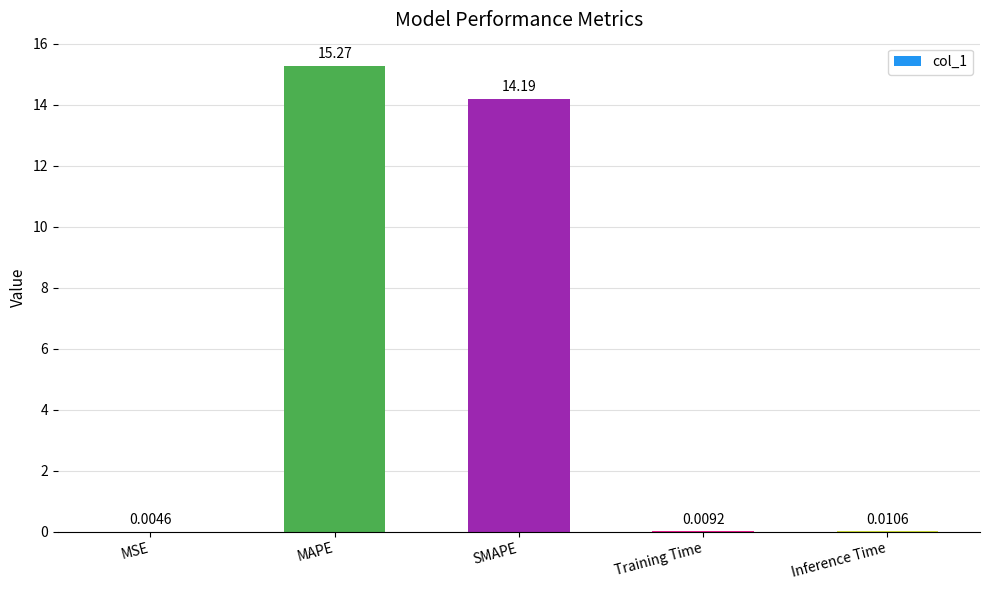

At which label is the value closest to 7?

Inference Time